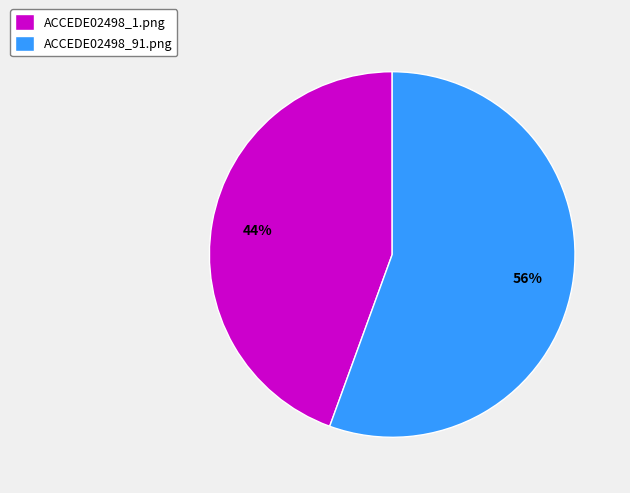

Combined, do ACCEDE02498_1.png and ACCEDE02498_91.png account for over 50%?

Yes